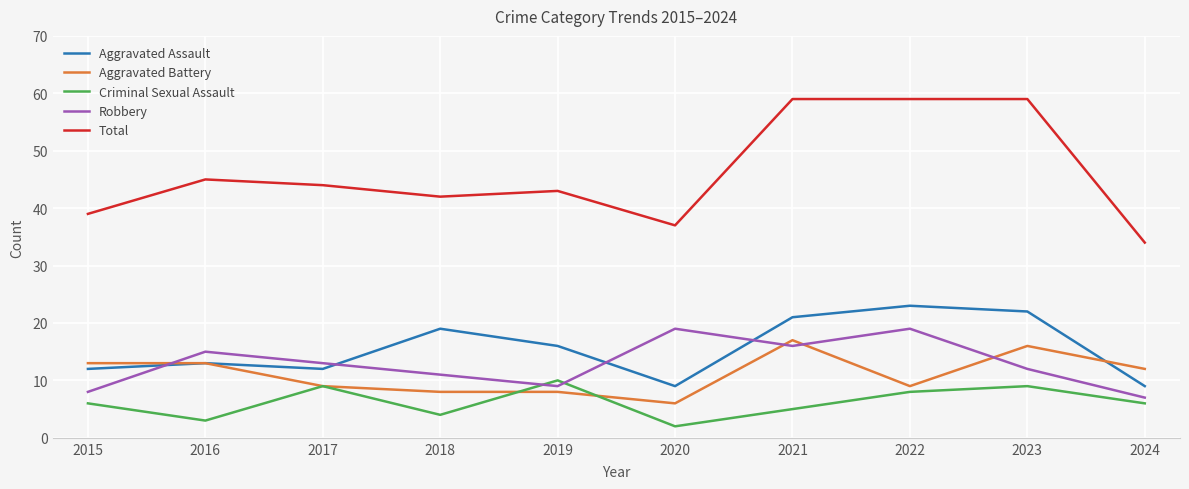

Where is the first local maximum for Criminal Sexual Assault?

2017